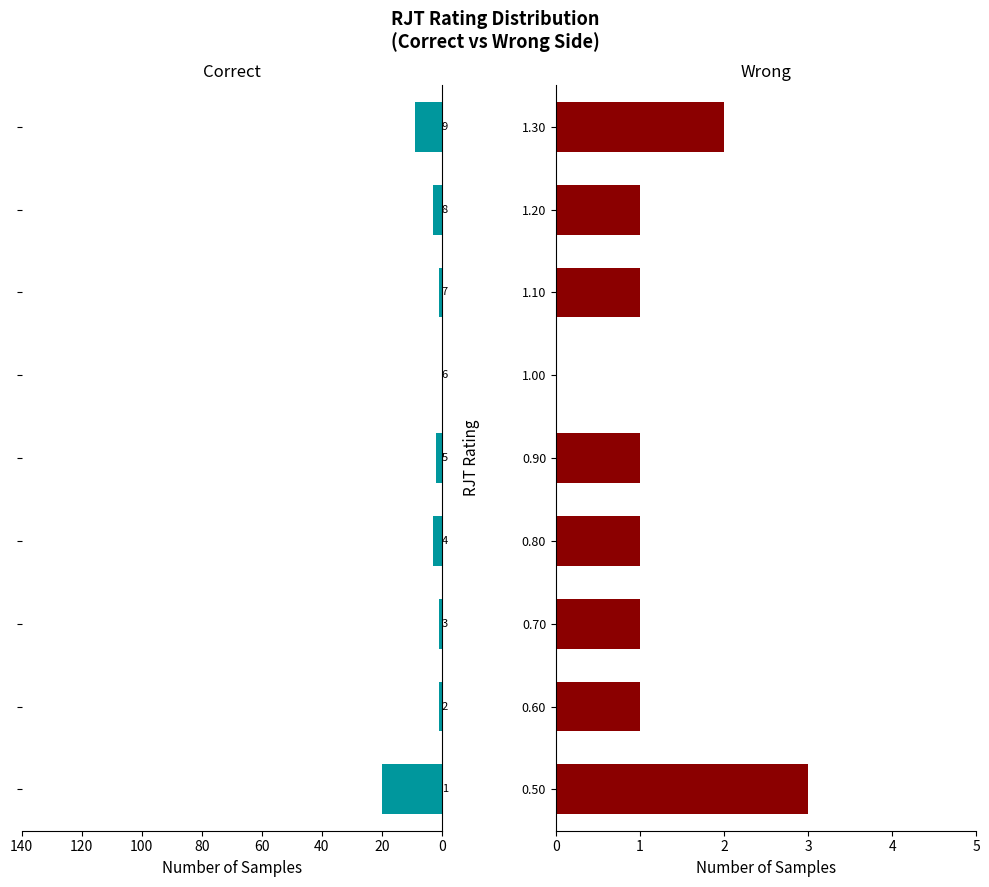

What is the highest value of the Correct series?

20